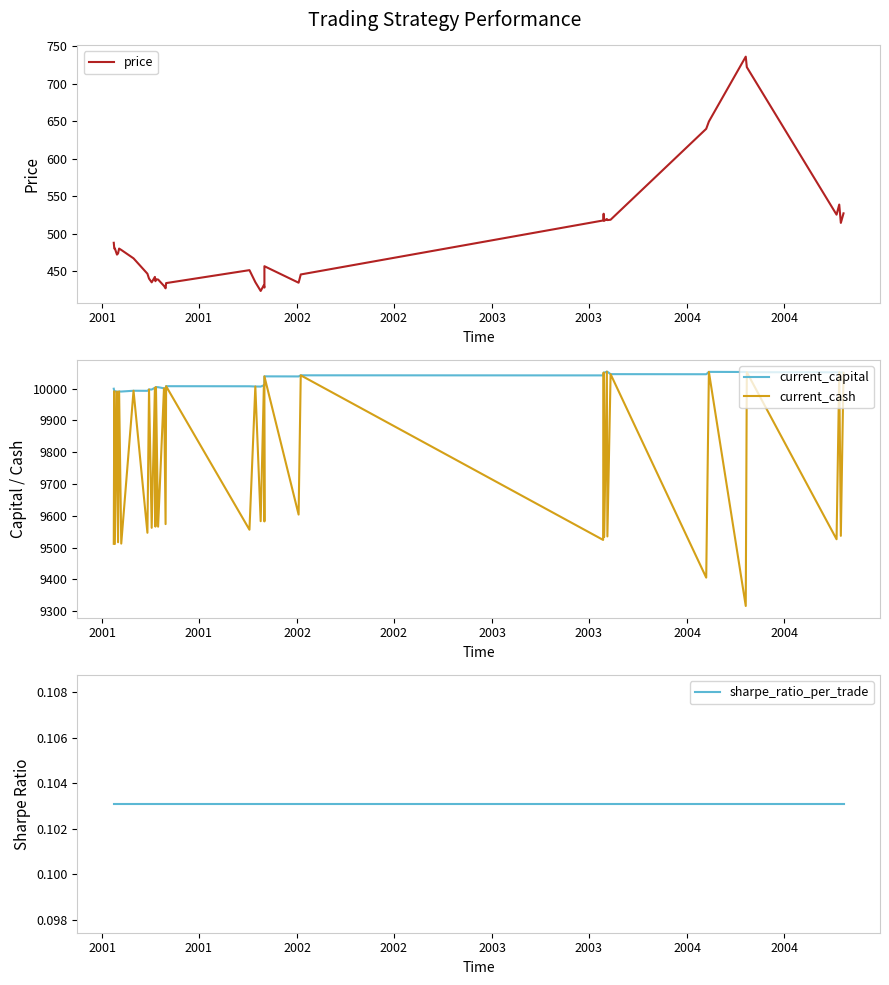

Count the number of categories in the chart.

40